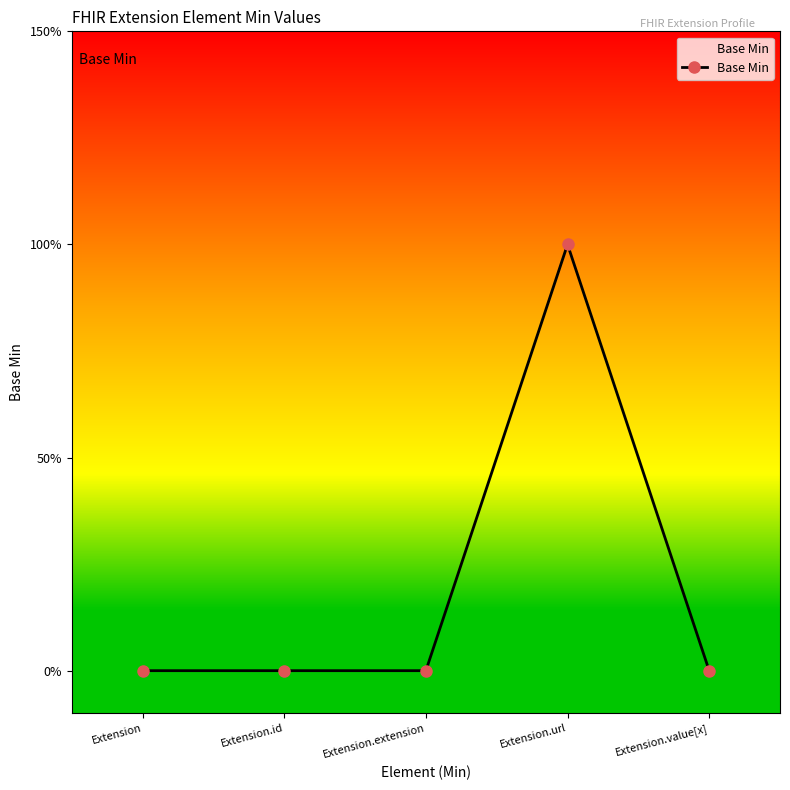

What is the label of the 4th point from the left?

Extension.url